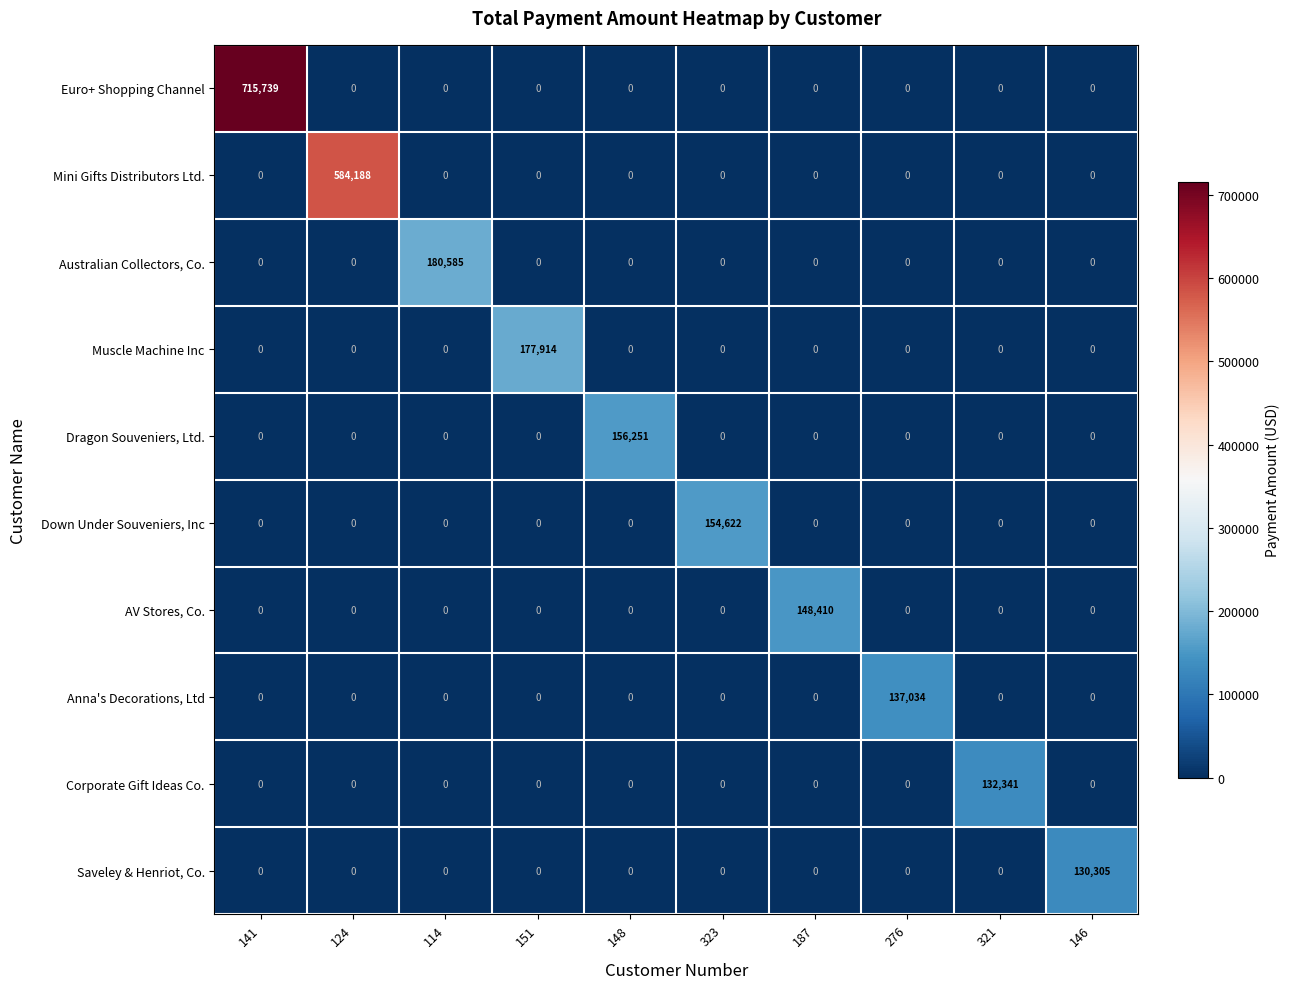

What is the difference between the maximum and second lowest values in the Australian Collectors, Co. series?

180585